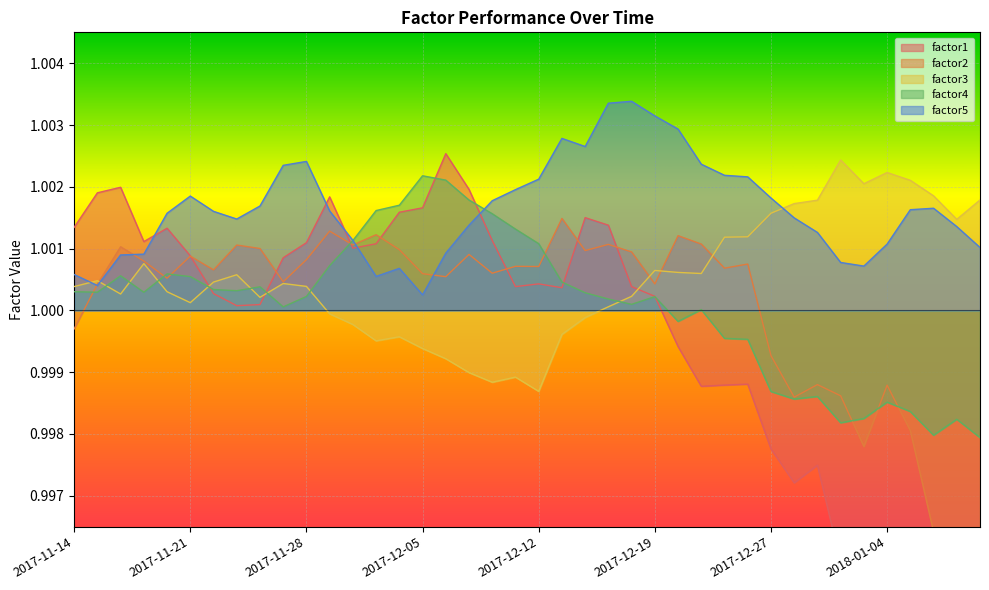

True or false: factor5 has a value of 0.4 at 2017-11-14.

False